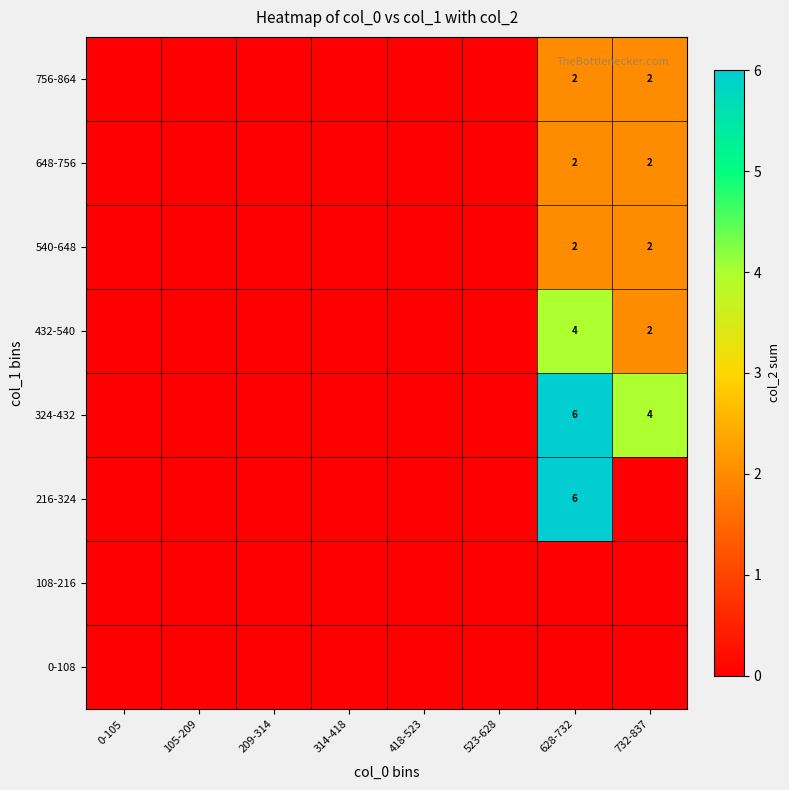

Is it true that 432-540 equals 5 at 628-732?

False